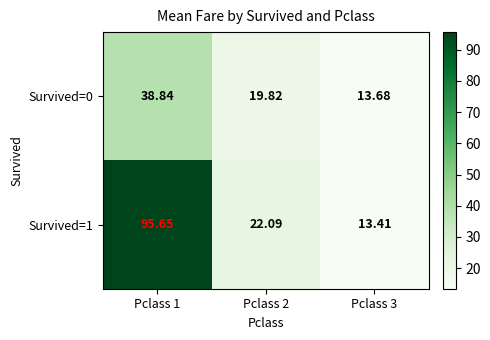

Rank the series by their average value, from highest to lowest.

Survived=1, Survived=0